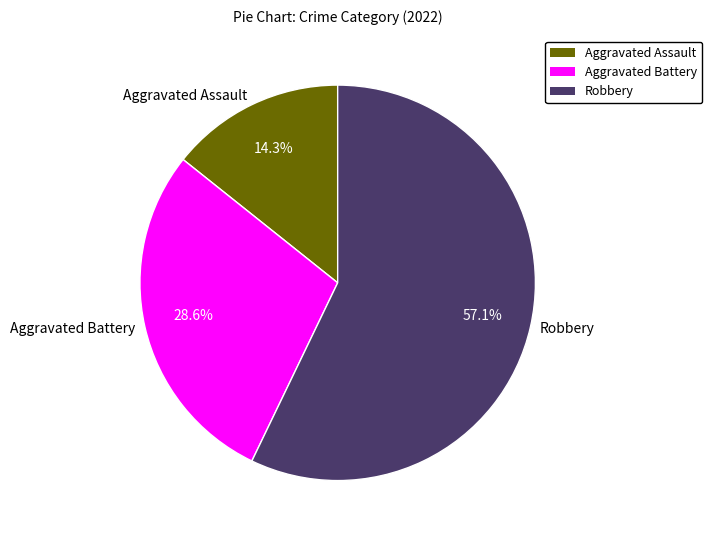

Between Aggravated Assault and Aggravated Battery, which is larger?

Aggravated Battery